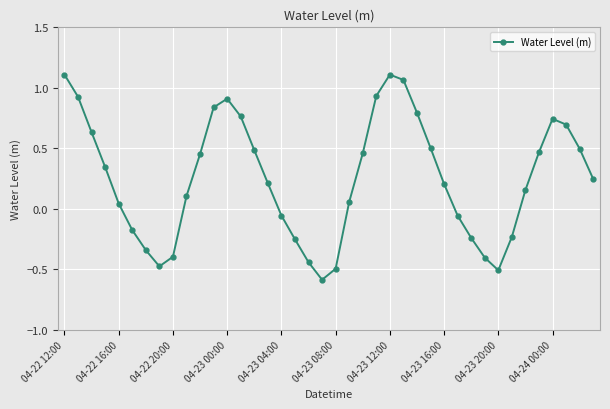

What is the difference between the second highest and second lowest values?

1.6